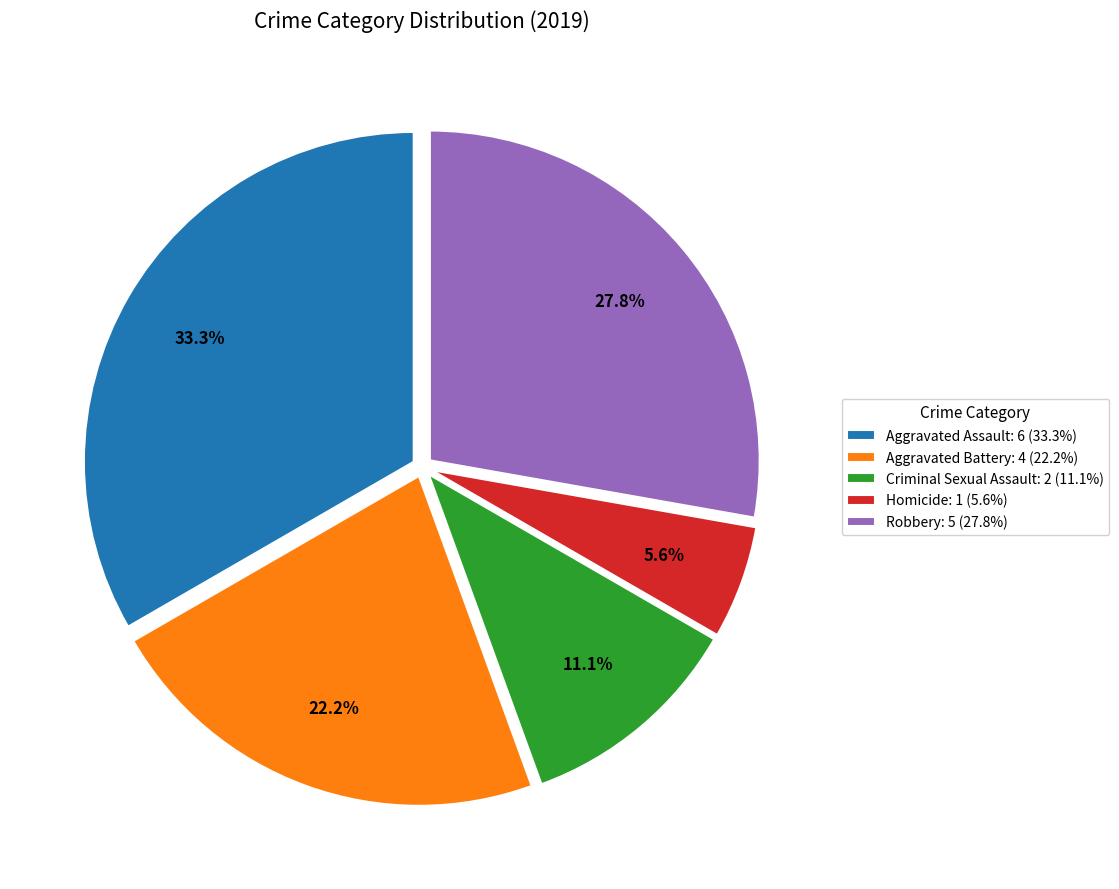

Combined, do Aggravated Assault and Criminal Sexual Assault account for over 50%?

No